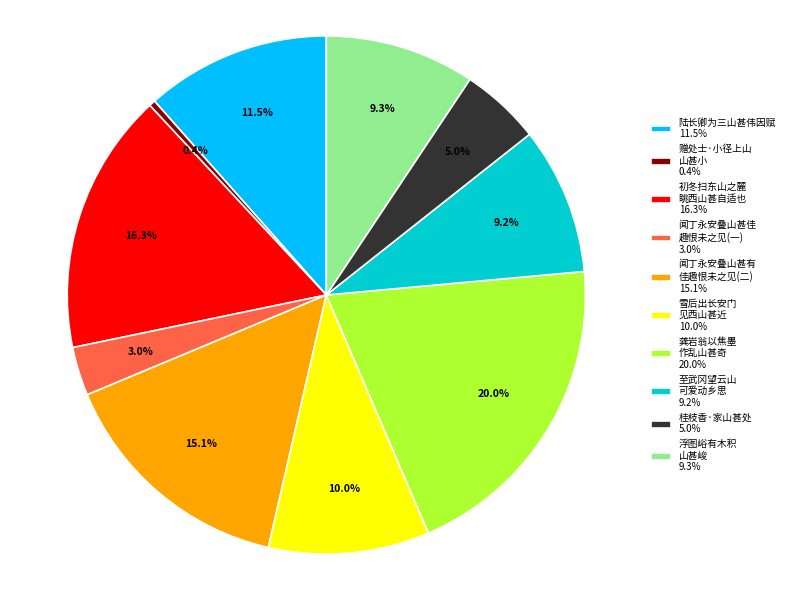

Does 闻丁永安叠山甚有 佳趣恨未之见(二) 15.1% account for over 50% of the chart?

No